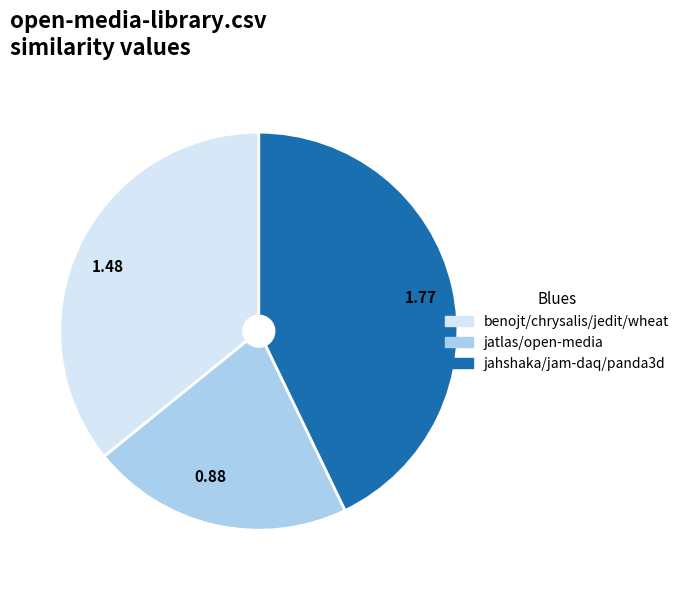

How many slices are in this pie chart?

3